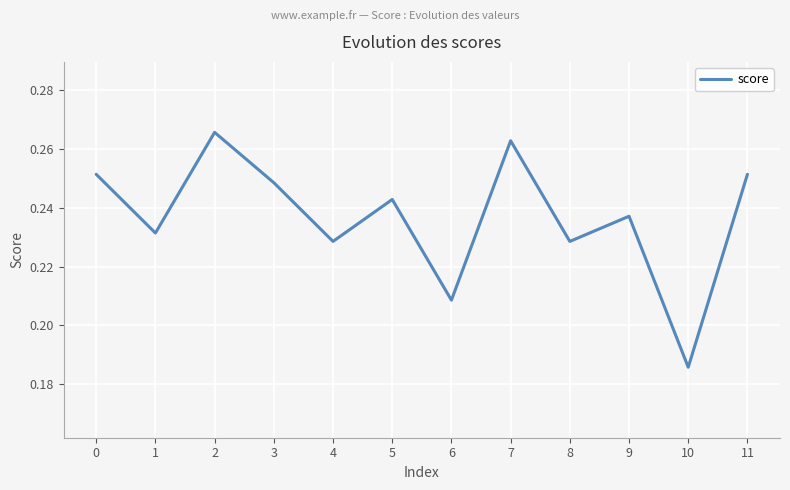

Between 7 and 8, which is larger?

7